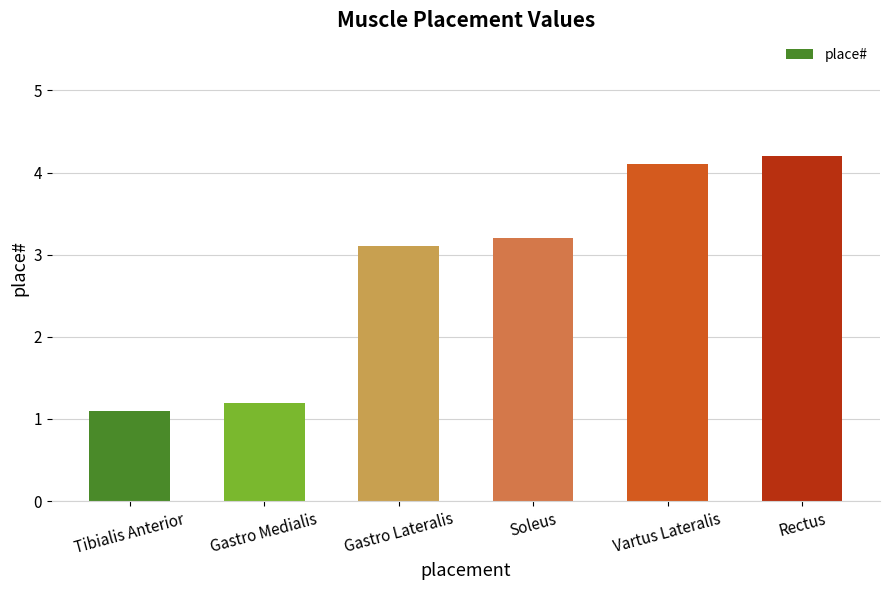

Does the chart contain any negative values?

No